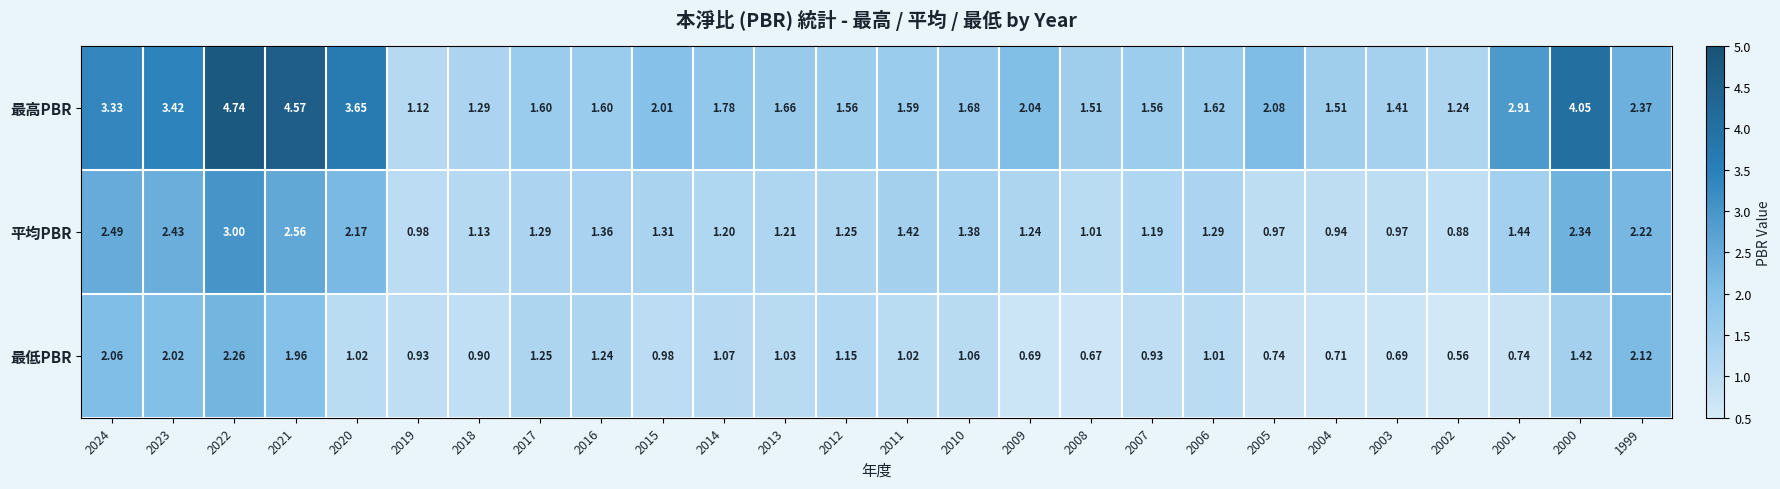

Is the value of 最高PBR at 2006 greater than the value of 最低PBR at 2010?

Yes